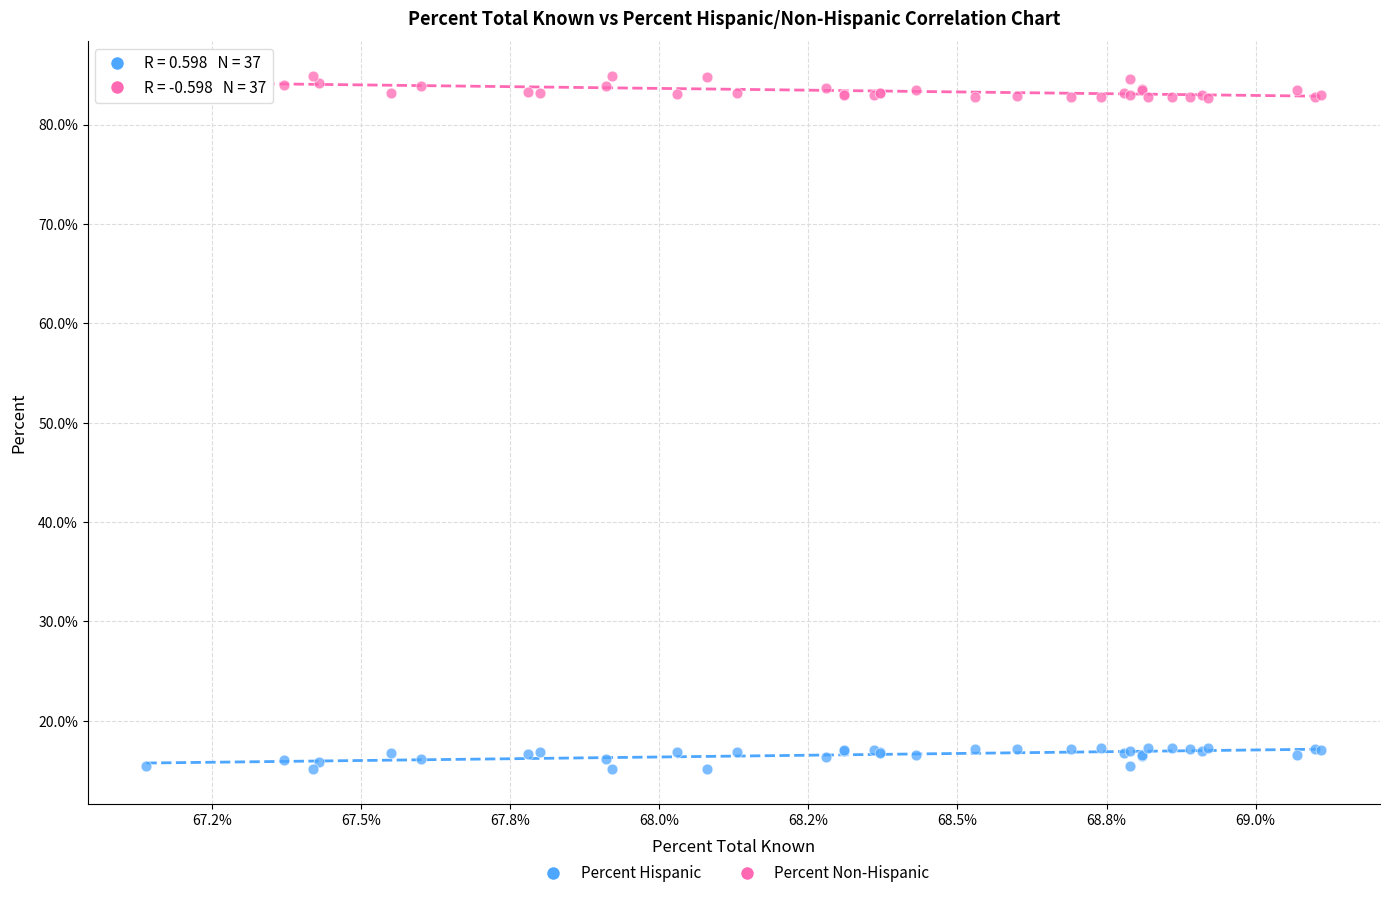

Which series reaches the maximum Y coordinate?

Percent Non-Hispanic